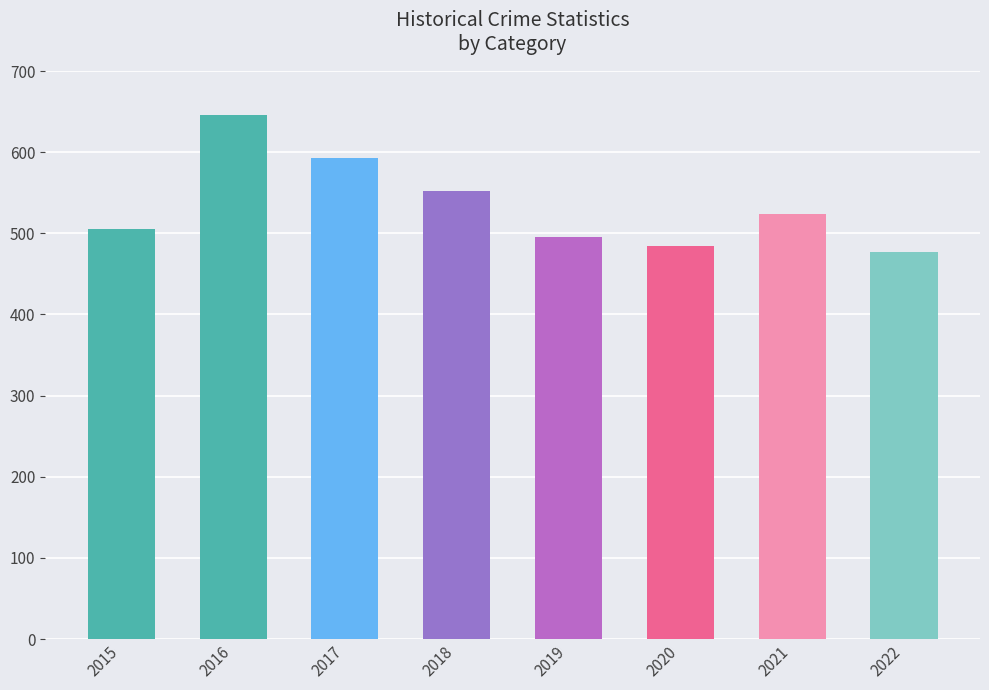

What is the change in value from 2016 to 2018?

-94